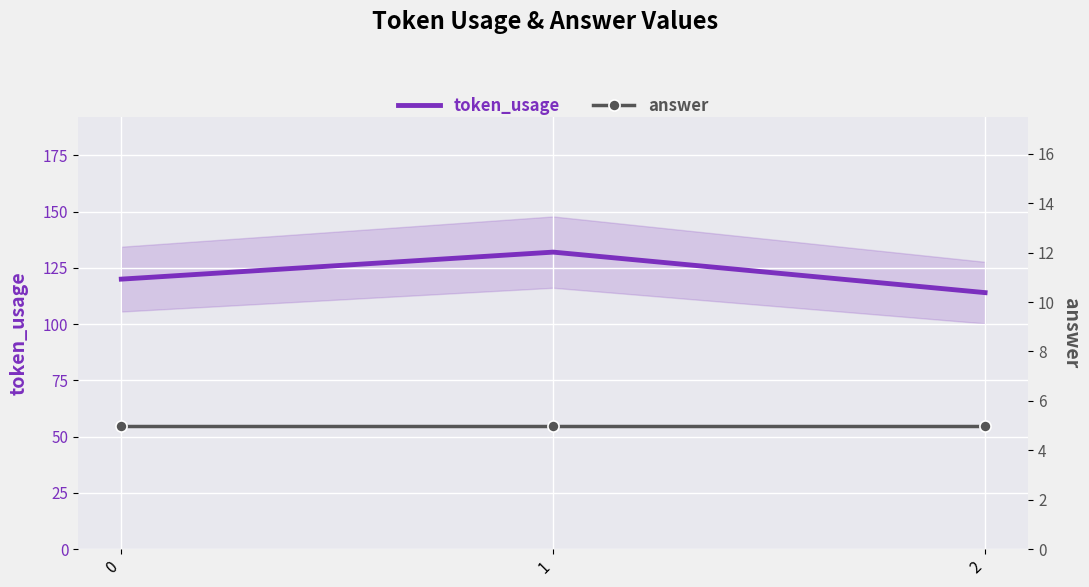

Reading left to right, transcribe all the data shown in this chart.

token_usage: 0=120	1=132	2=114
answer: 0=5	1=5	2=5